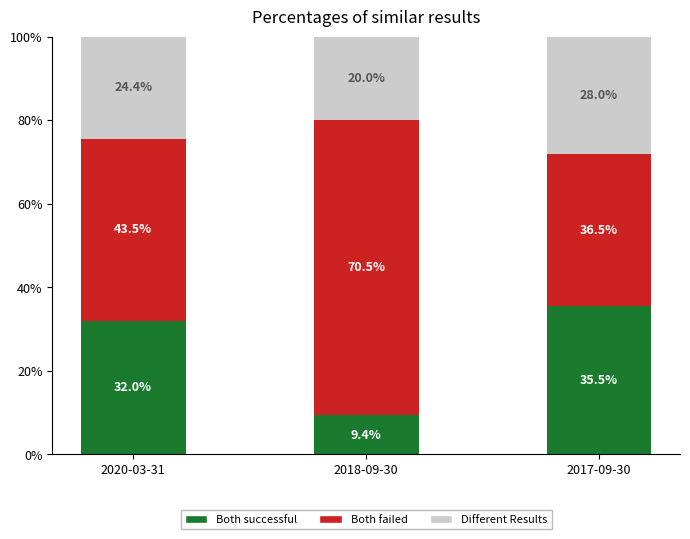

List the labels in order of Both successful value, largest first.

2017-09-30, 2020-03-31, 2018-09-30